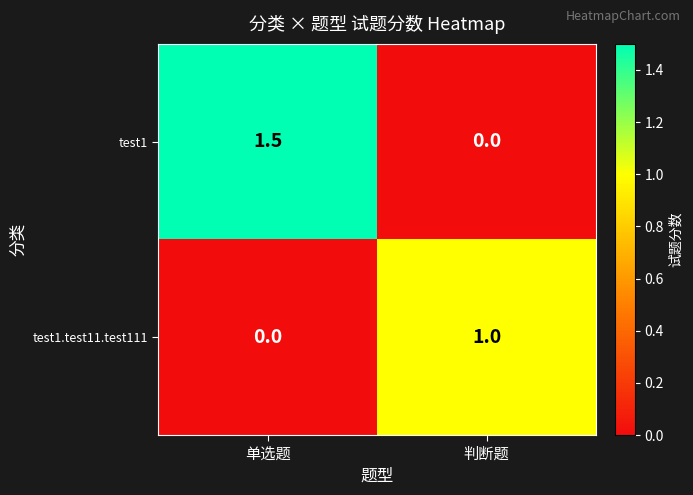

Which label corresponds to the largest value in the chart?

单选题